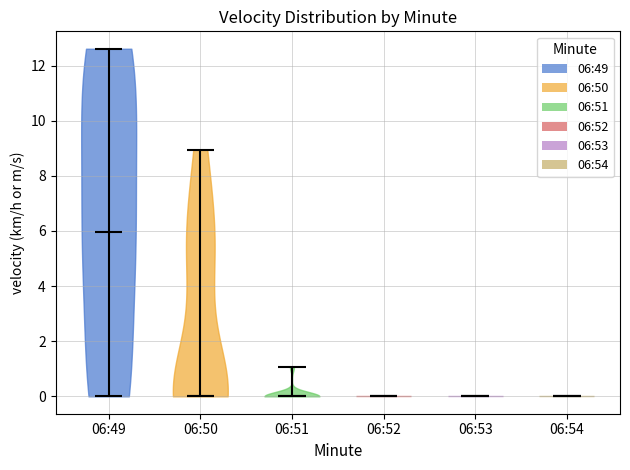

Reading left to right, read every violin against the y-axis: where its median line is, and the lowest and highest points it reaches. The values are not printed on the chart, so give them approximately, as read against the axis.

06:49: median line 6.0, lowest point 0.0, highest point 12.6
06:50: median line 0.0, lowest point 0.0, highest point 9.0
06:51: median line 0.0, lowest point 0.0, highest point 1.0
06:52: median line 0.0, lowest point 0.0, highest point 0.0
06:53: median line 0.0, lowest point 0.0, highest point 0.0
06:54: median line 0.0, lowest point 0.0, highest point 0.0